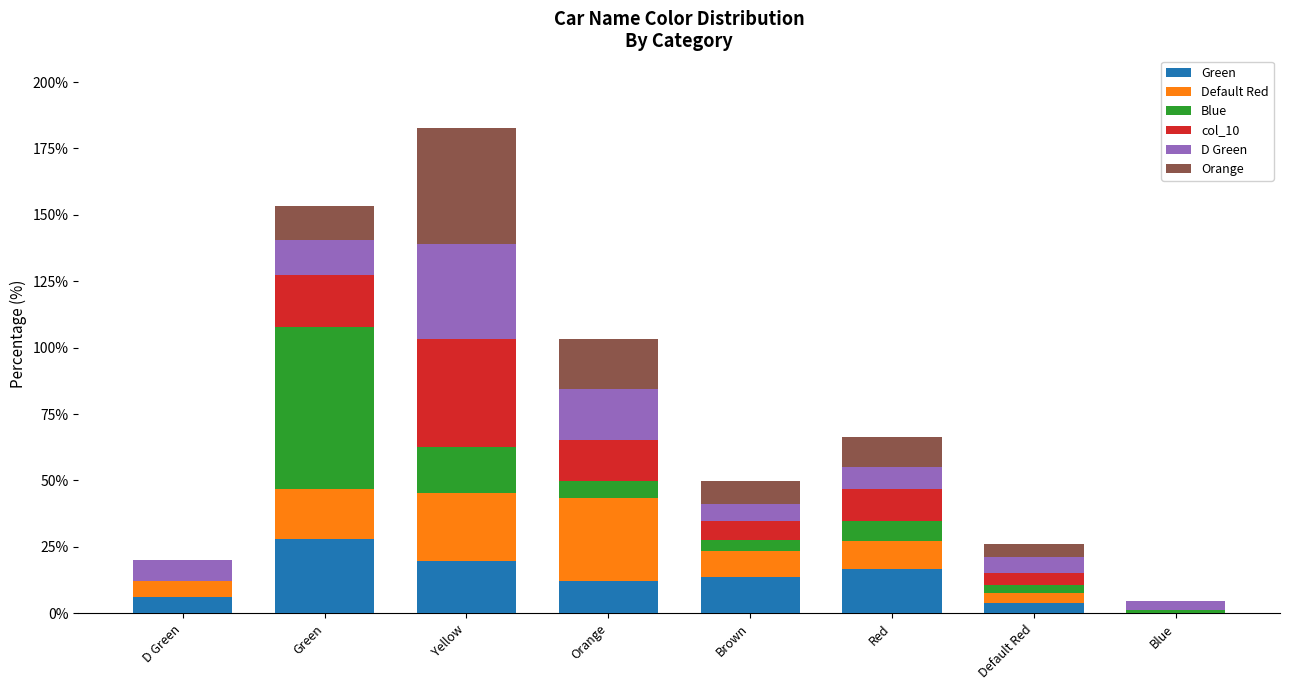

At which category is the sum across all series the highest?

Yellow